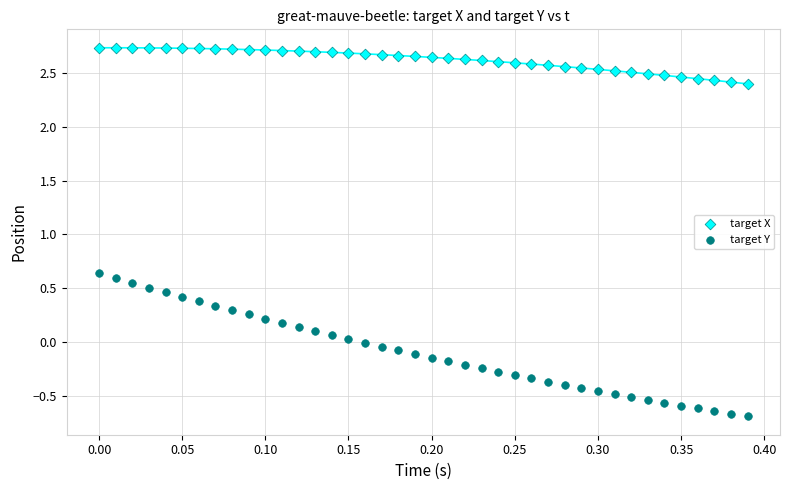

What is the X range (max minus min) for the scatter plot?

0.4